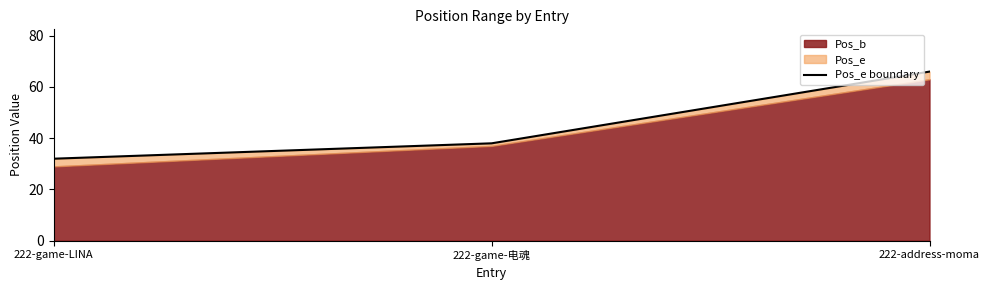

What is the label of the 2nd point from the left?

222-game-电魂